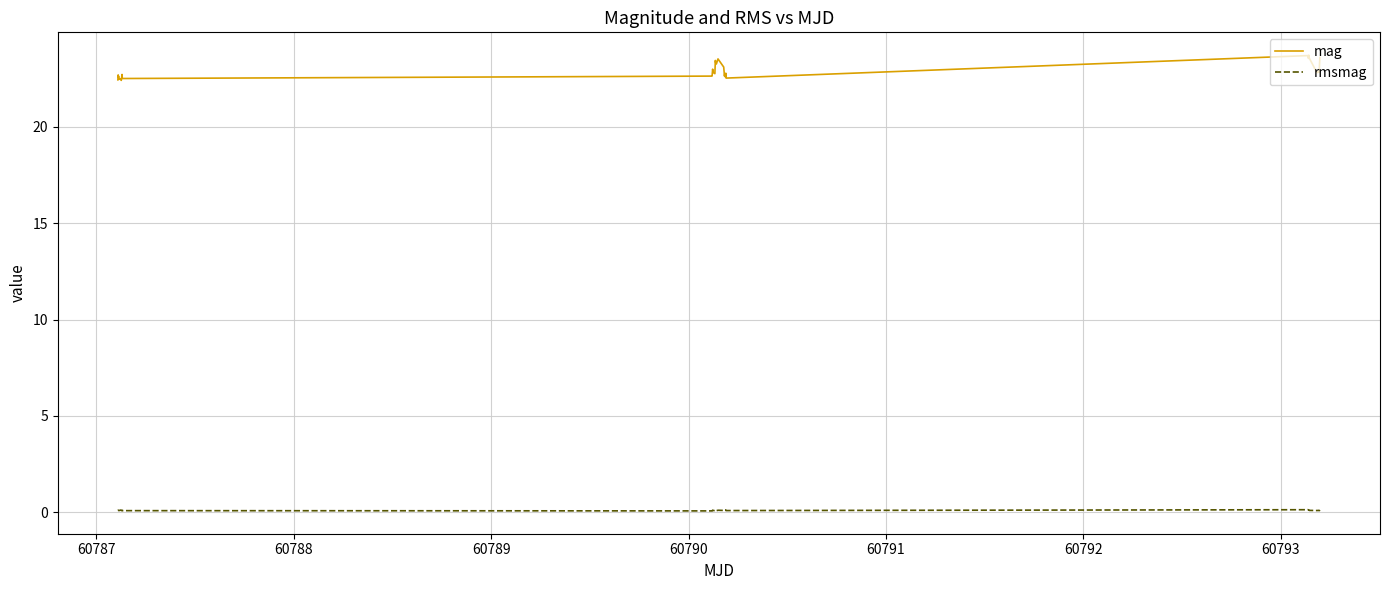

List the series in order of their peak value, lowest first.

rmsmag, mag